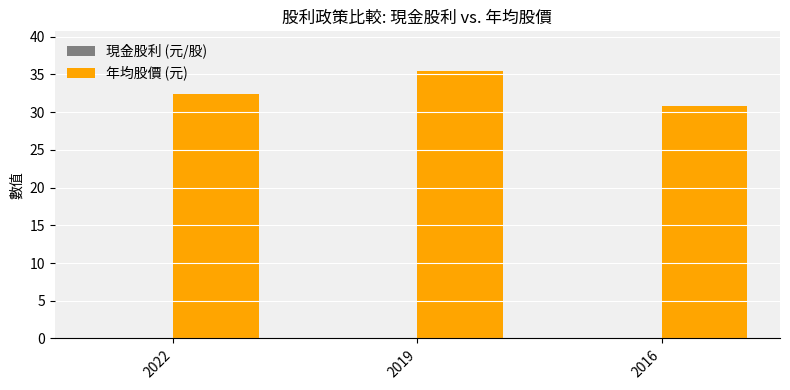

How many groups of bars are there?

3